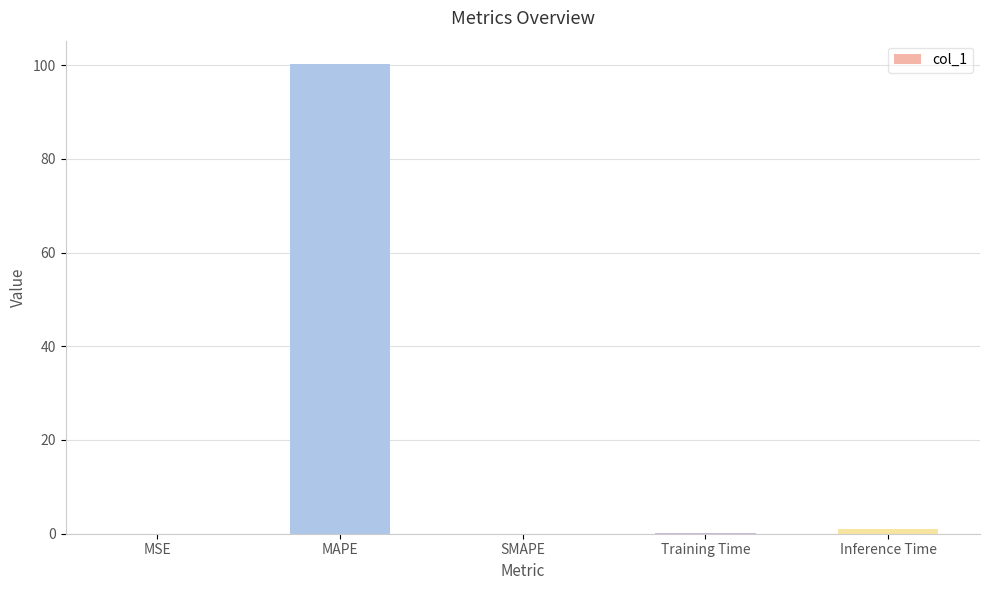

Which category has the highest value across all series?

MAPE